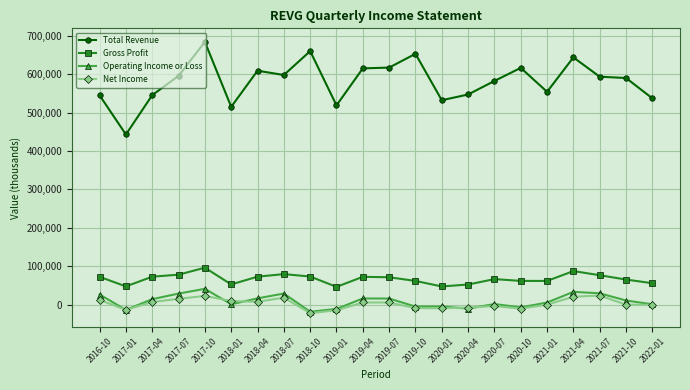

Which category has the lowest value in the Total Revenue series?

2017-01